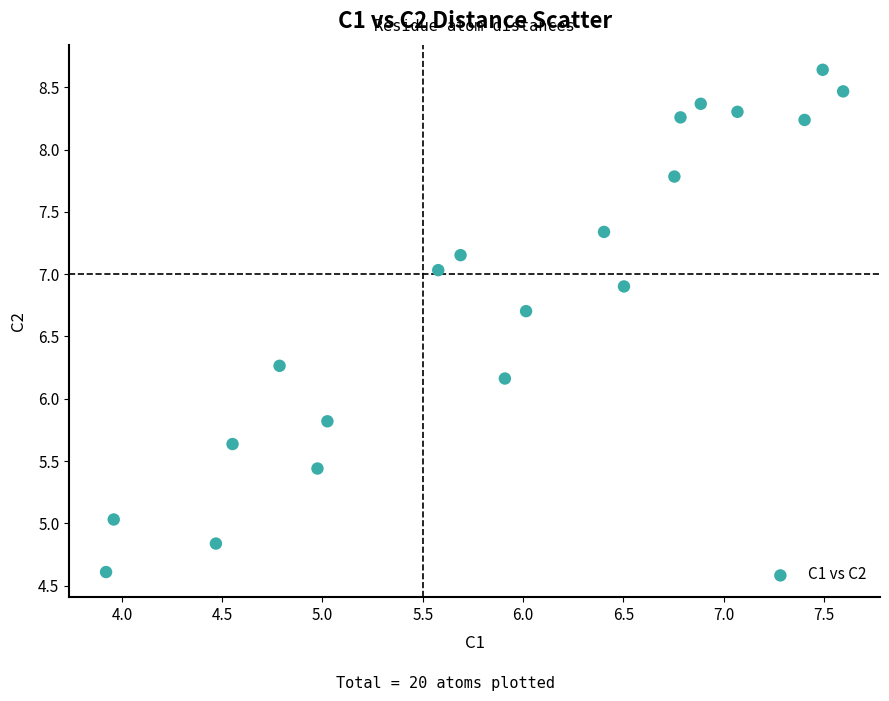

What is the range of X values (max minus min)?

3.7